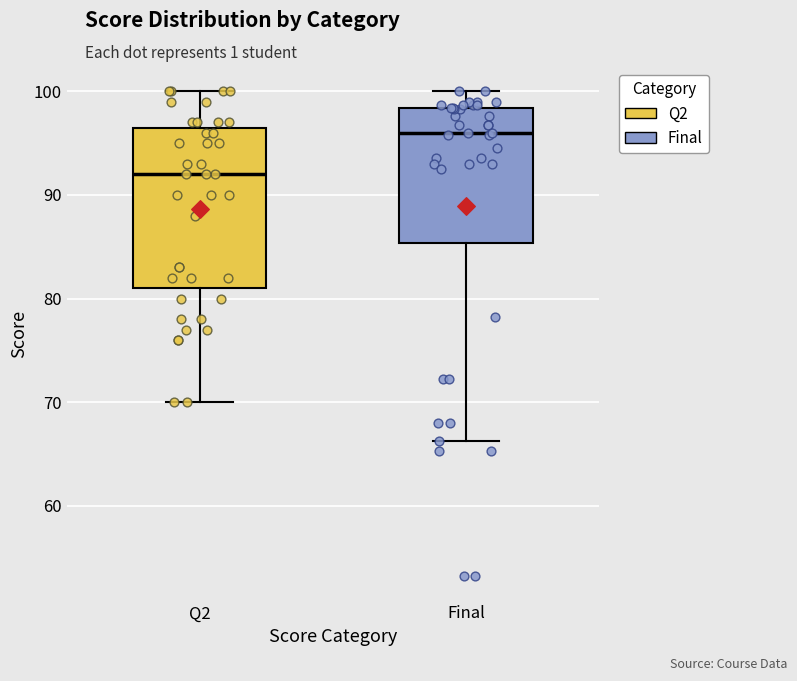

Reading left to right, transcribe this box plot: for each box, give where its median line is, the range the box spans, and where its two whiskers end, as read against the y-axis. The values are not printed on the chart, so give them approximately, as read against the axis.

Q2: median 92, box 81 to 97, whiskers 70 to 100
Final: median 96, box 85 to 98, whiskers 66 to 100